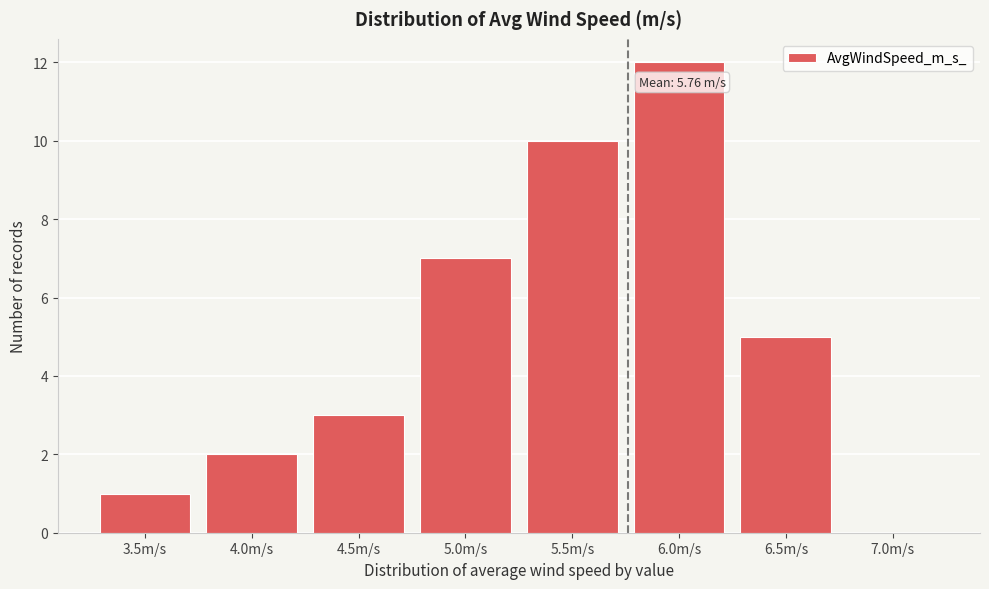

Reading left to right, list all the values displayed in this chart.

3.5m/s=1	4.0m/s=2	4.5m/s=3	5.0m/s=7	5.5m/s=10	6.0m/s=12	6.5m/s=5	7.0m/s=0